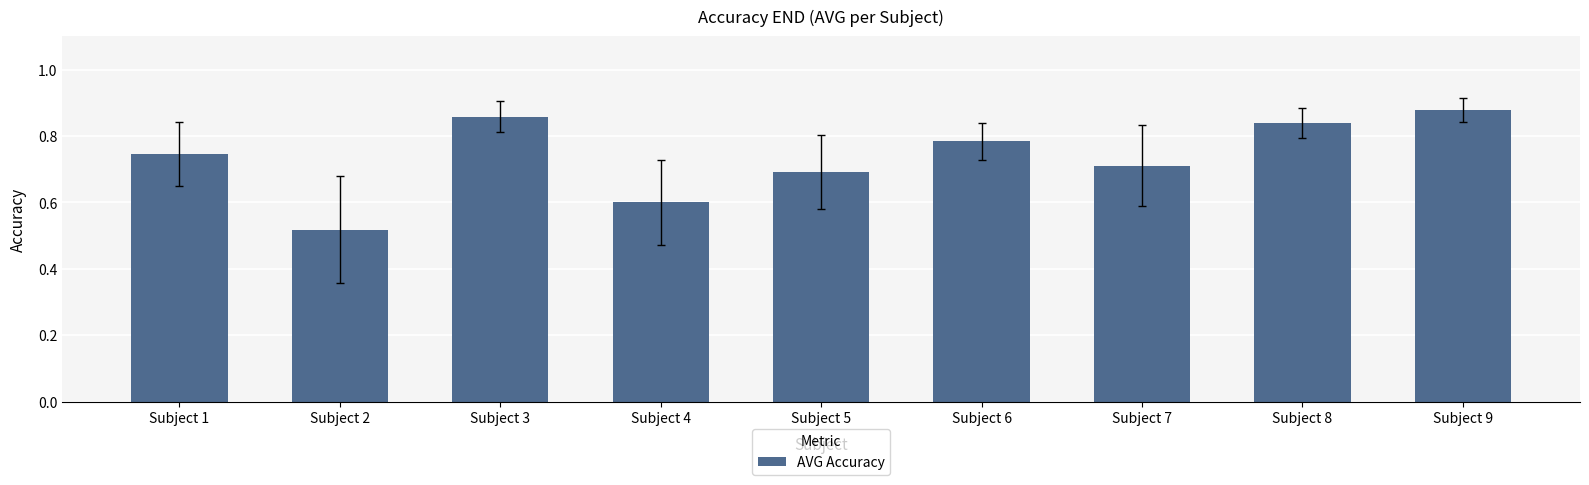

Which label corresponds to the smallest value in the chart?

Subject 2